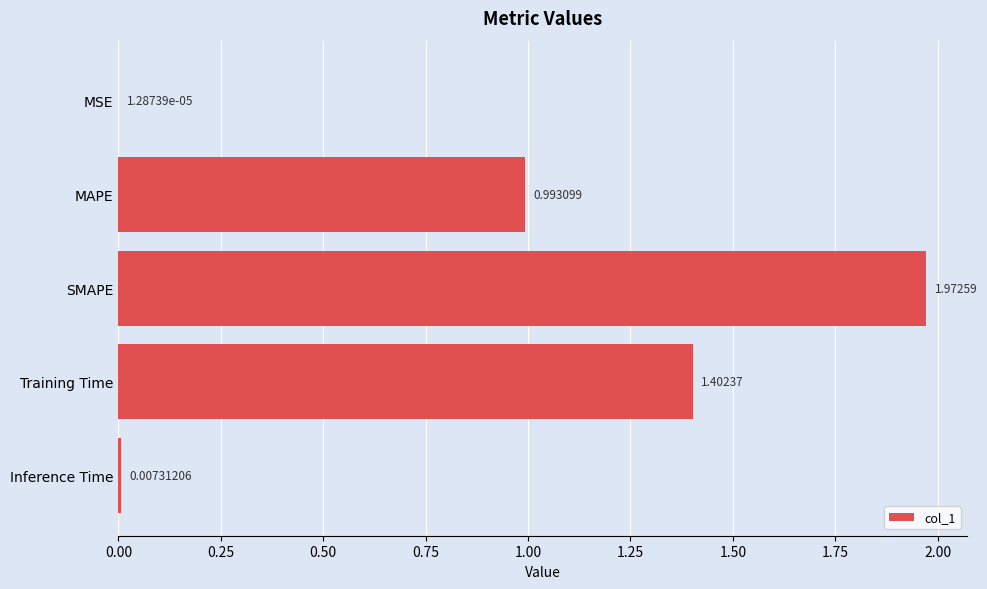

How many categories are shown in the chart?

5